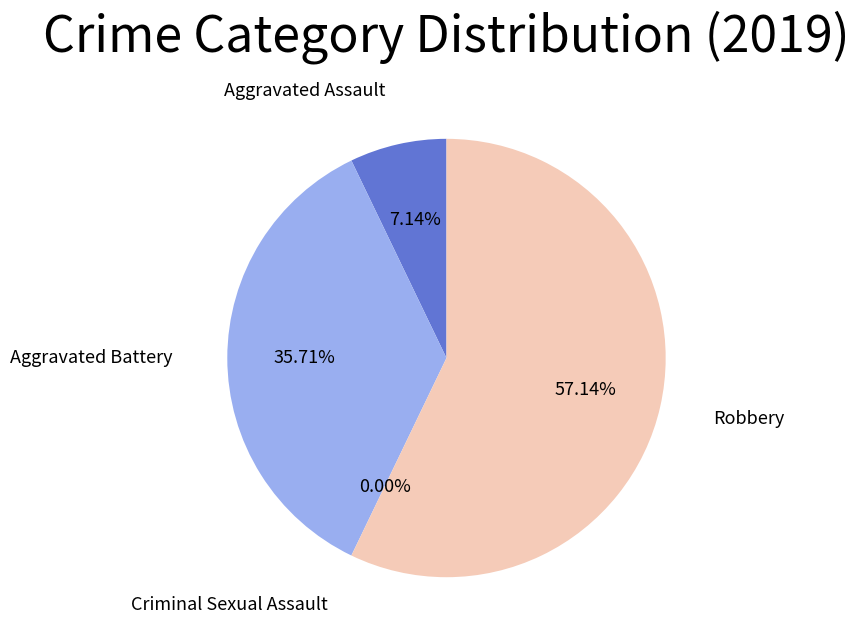

To the nearest percent, what percentage of the pie is Aggravated Assault?

7%